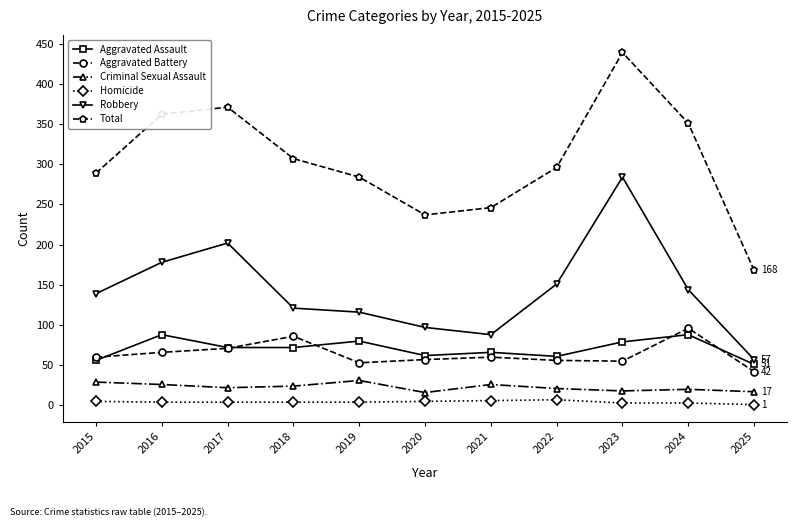

How many data points in Criminal Sexual Assault are less than 22?

5